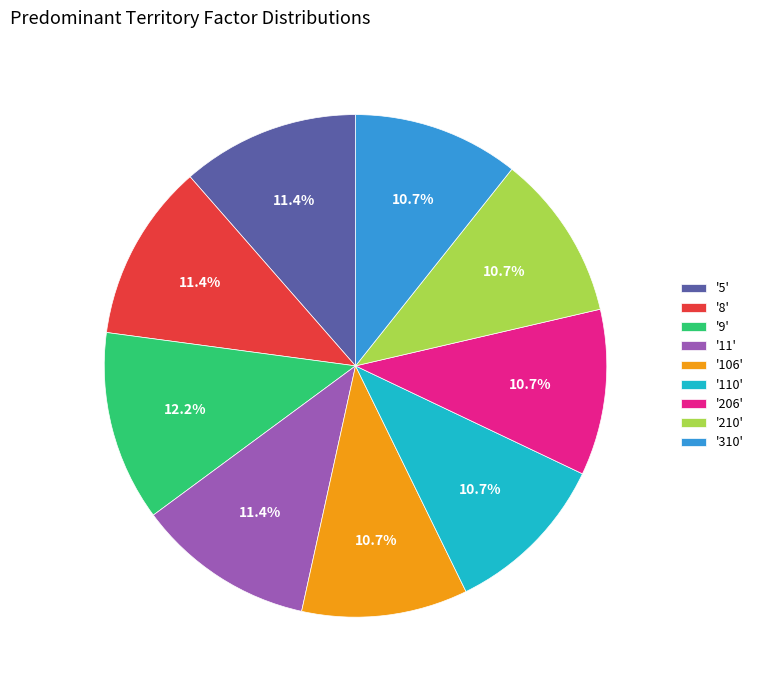

Combined, do '210' and '106' account for over 50%?

No